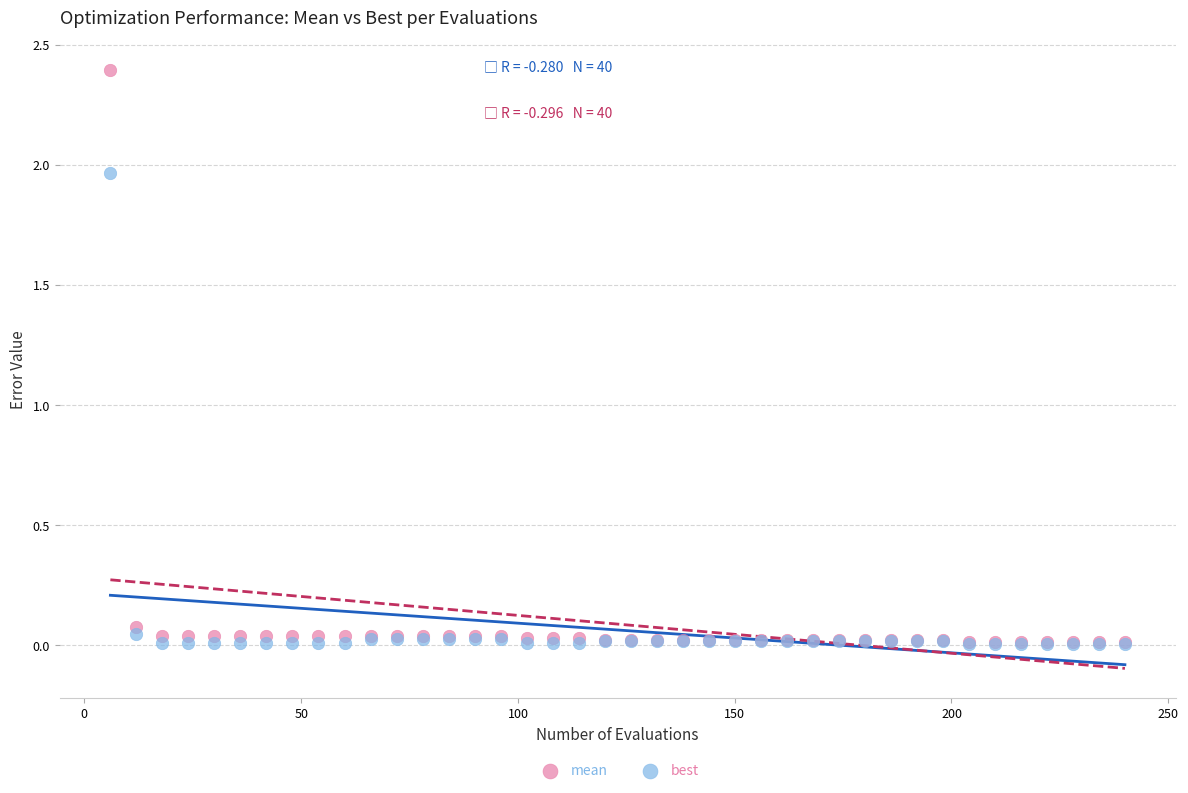

Which series contains the highest Y value?

mean